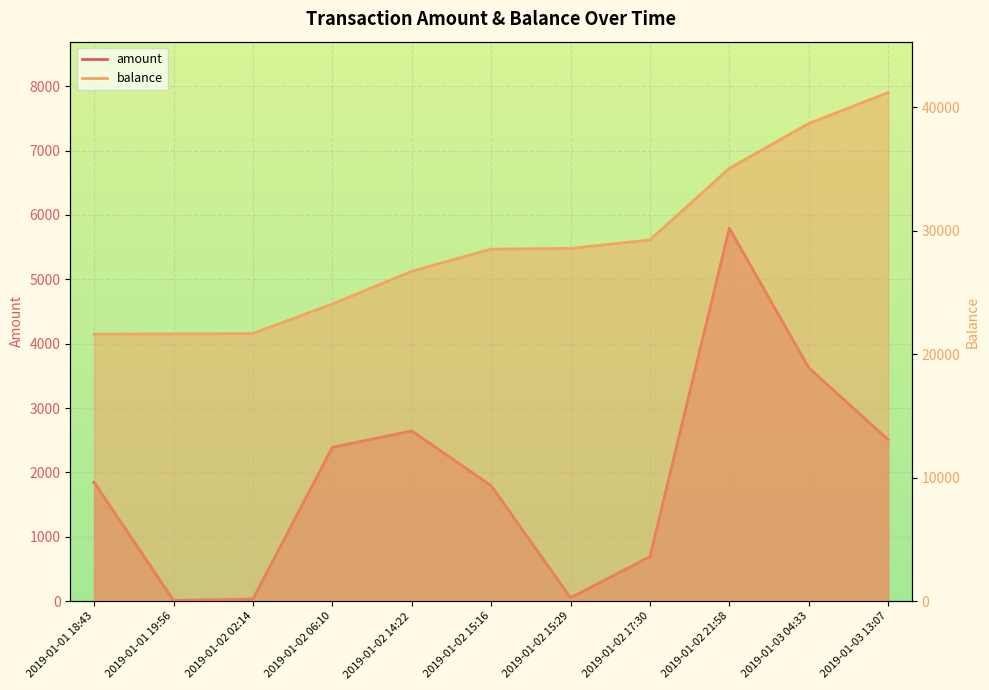

True or false: amount has a value of 7 at 2019-01-01 19:56.

False